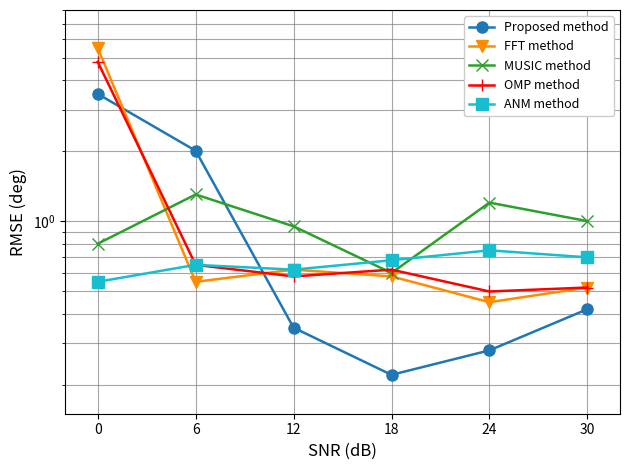

Does the chart display data point markers on the line(s)?

Yes